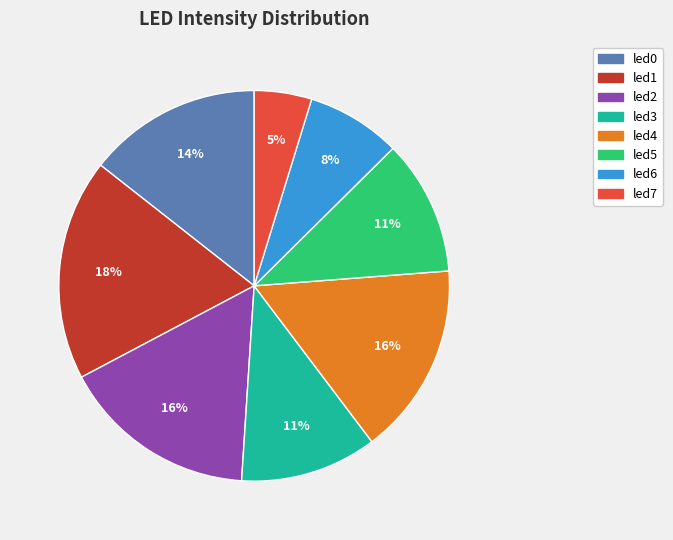

To the nearest percent, what is the average slice percentage?

12%